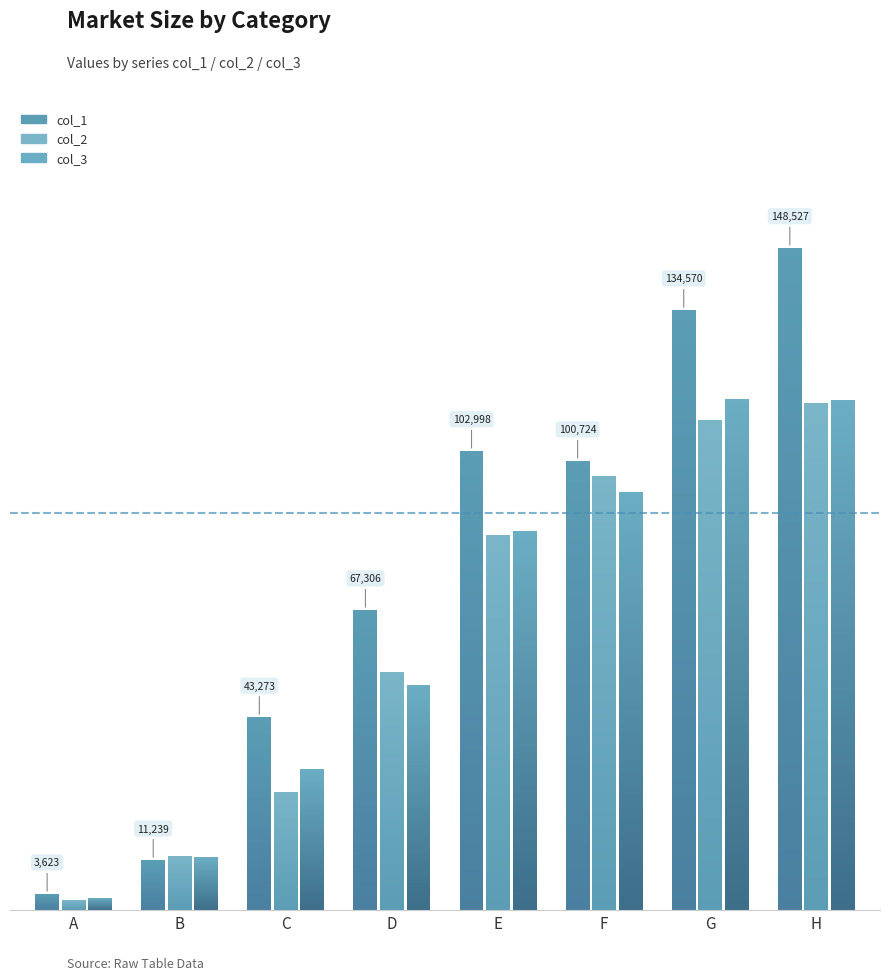

What is the value of the col_3 bar at the 6th from the left?

93753